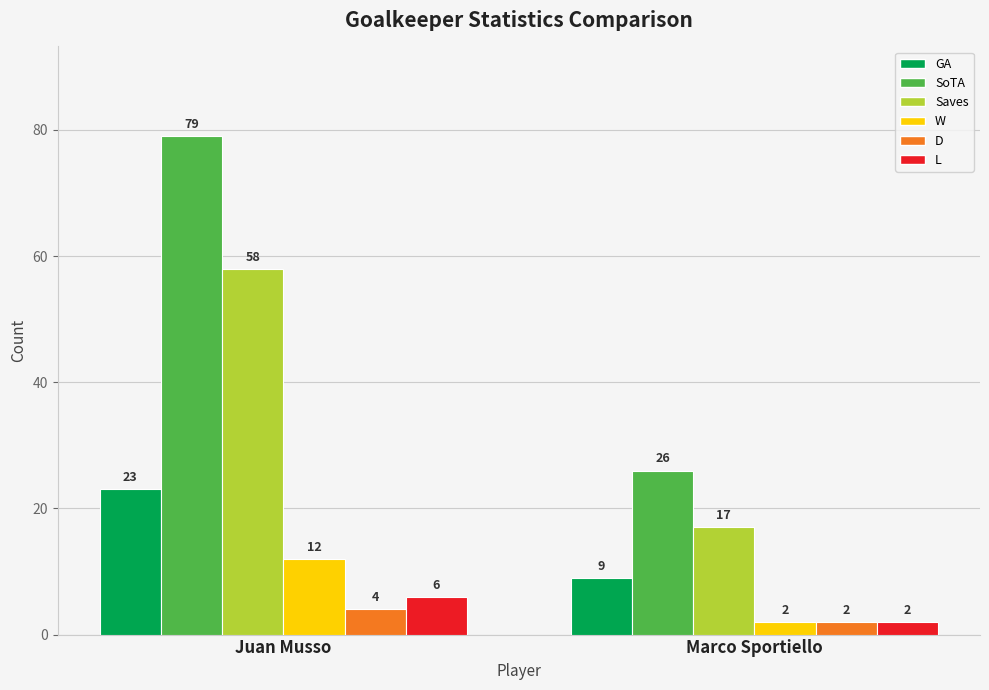

What are all the series names shown in the legend?

GA, SoTA, Saves, W, D, L